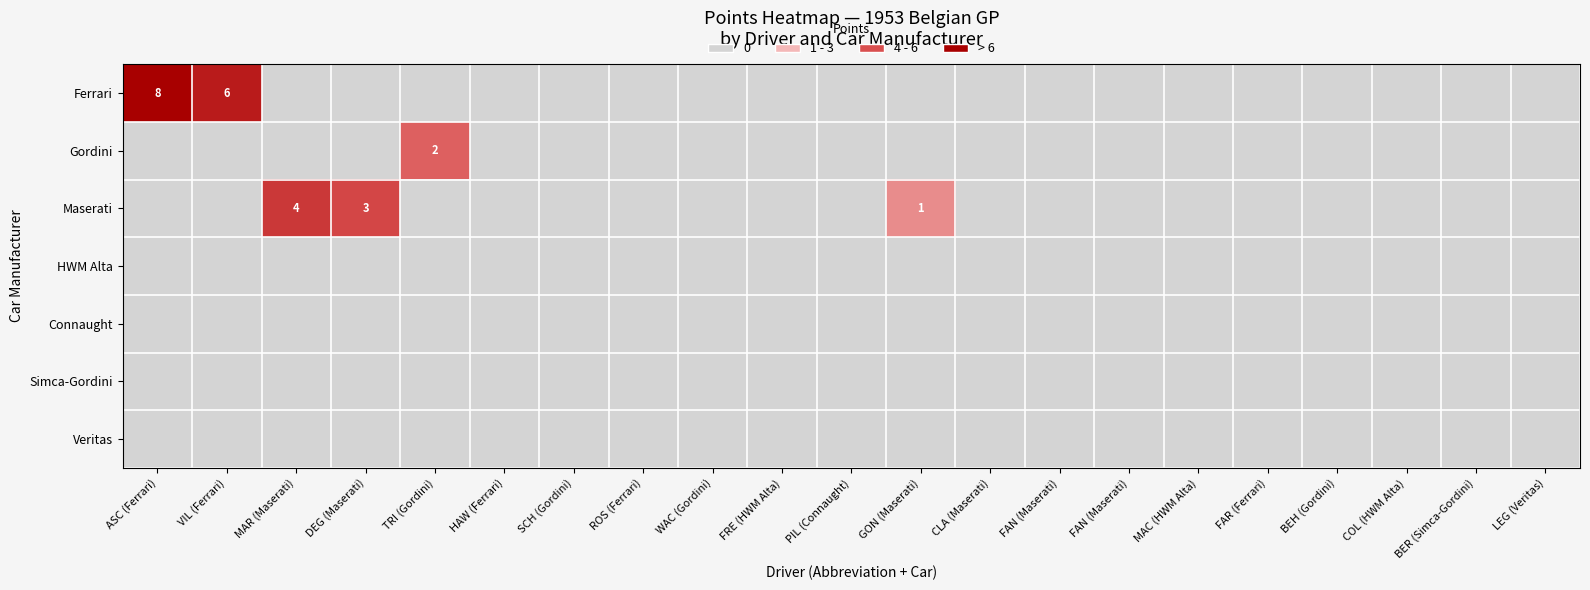

Which series has the largest total across all categories?

Ferrari